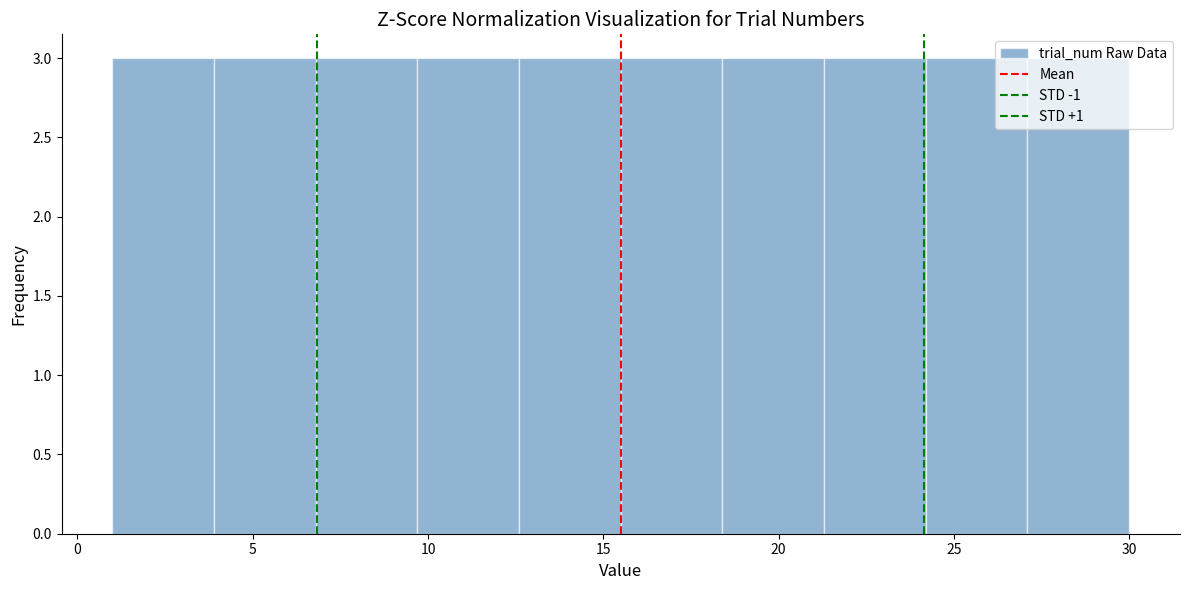

Reading left to right, transcribe this chart: for each bar, give the range it covers on the x-axis and its height. Neither the bar edges nor the heights are printed on the chart, so give them approximately, as read against the axes.

1.0 to 3.9: 3
3.9 to 6.8: 3
6.8 to 9.7: 3
9.7 to 12.6: 3
12.6 to 15.5: 3
15.5 to 18.4: 3
18.4 to 21.3: 3
21.3 to 24.2: 3
24.2 to 27.1: 3
27.1 to 30.0: 3